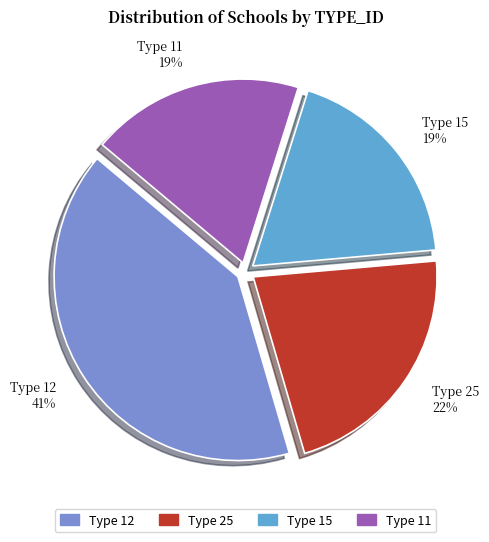

The Type 15 19% slice represents 30% of the pie. True or false?

False